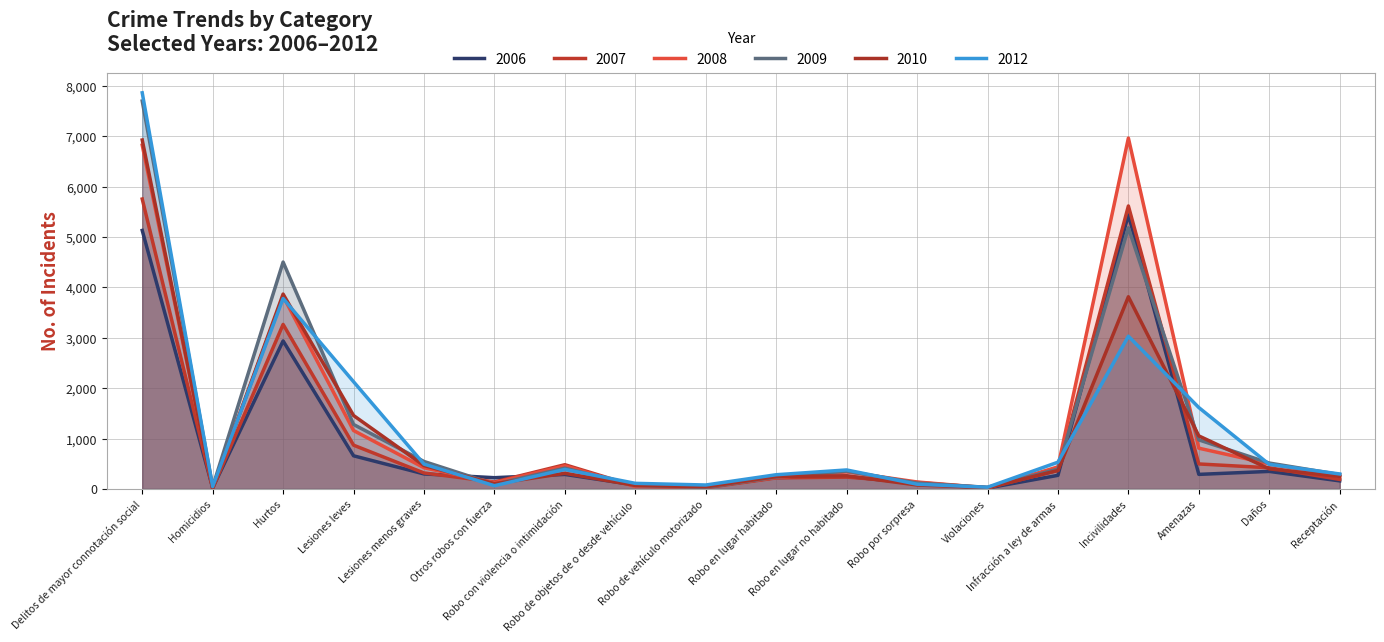

What value does the 2008 series have at Infracción a ley de armas, to the nearest 10?

440